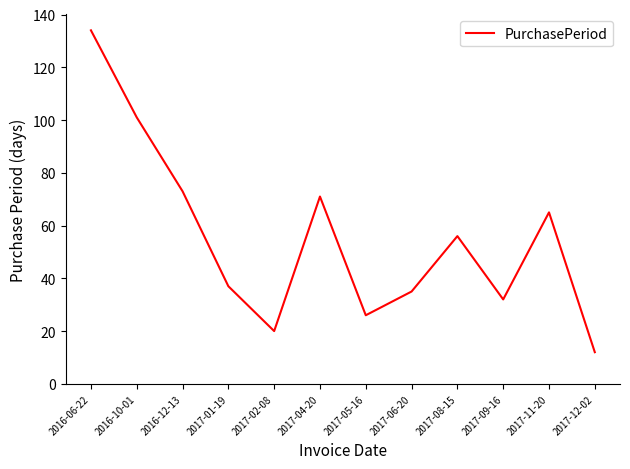

Approximately how many times larger is the value at 2017-02-08 compared to 2017-12-02?

1.7